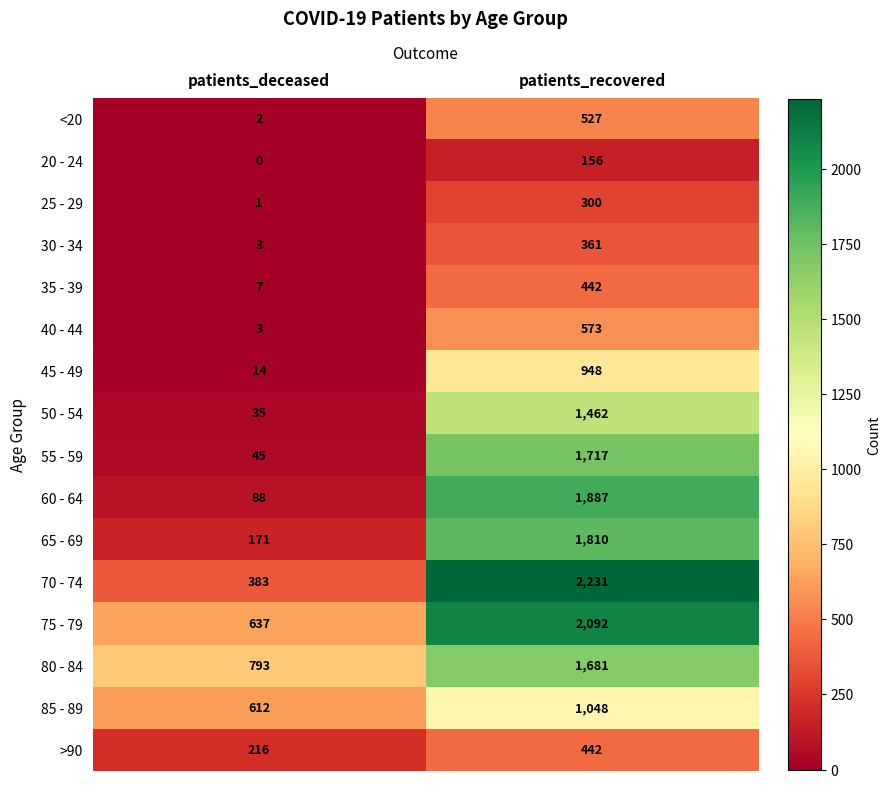

Read the 45 - 49 value at patients_recovered, to the nearest 50.

950